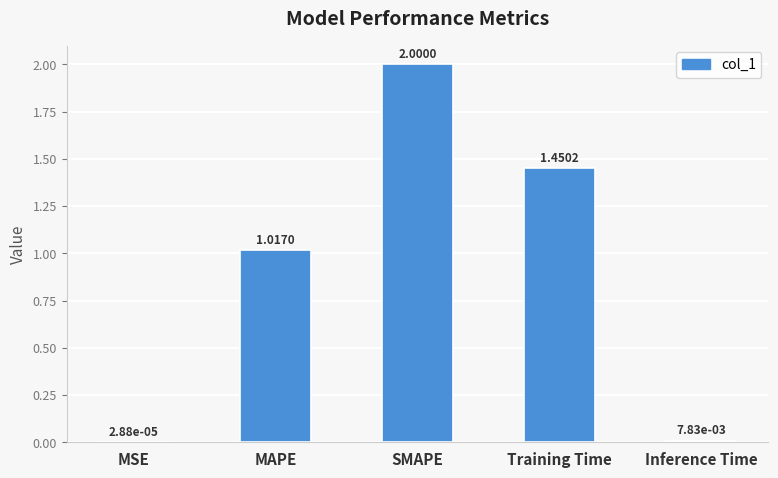

What is the approximate value at SMAPE?

2.0